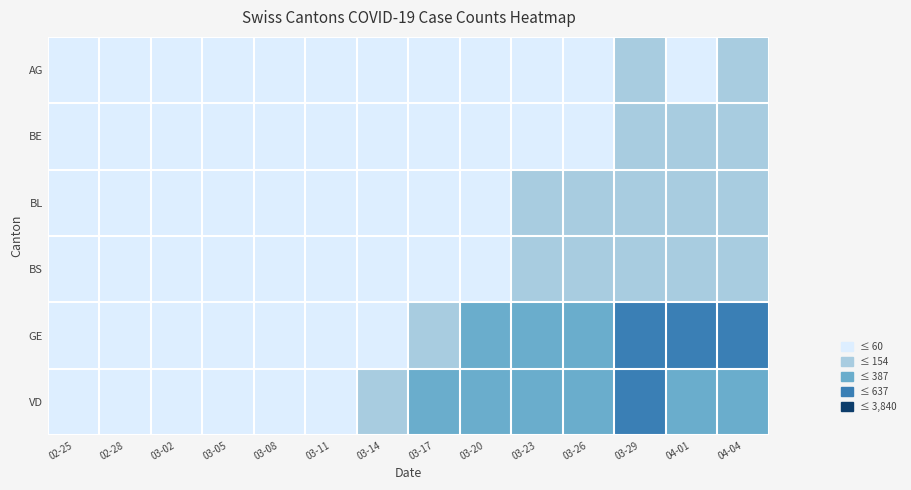

What is the total value across all series at 02-28?

1